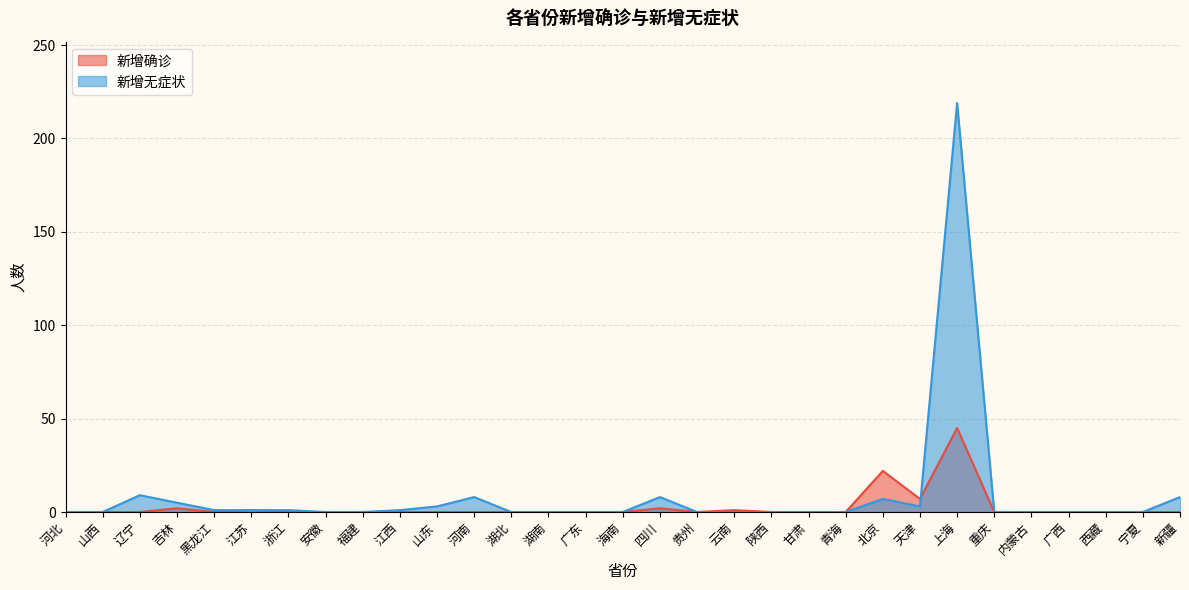

At 重庆, list the series in order from largest to smallest.

新增确诊, 新增无症状